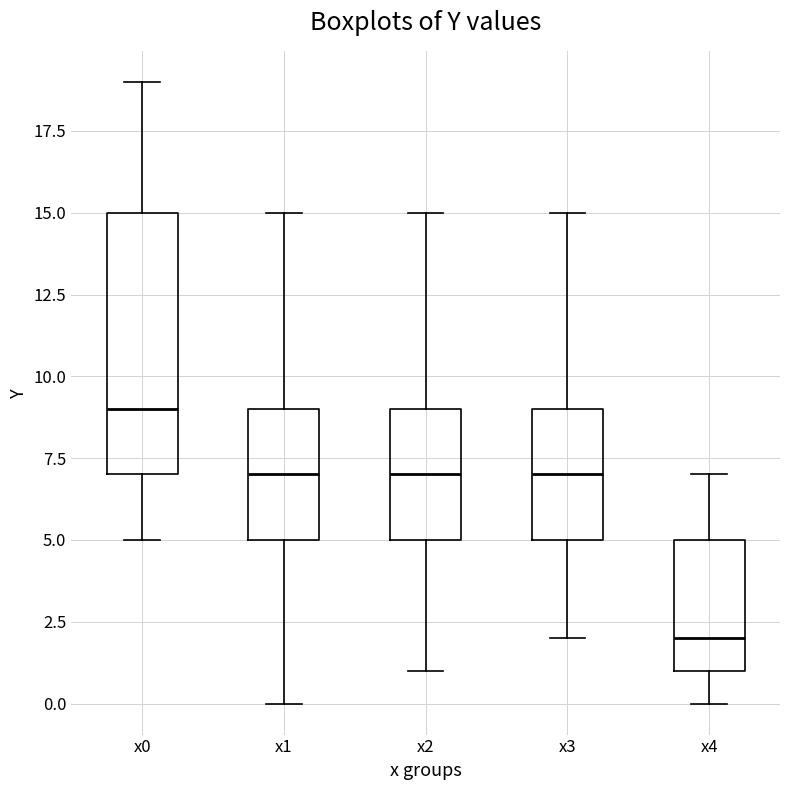

Where does the upper whisker of the box for x4 end on the y-axis? The values are not printed on the chart, so give them approximately, as read against the axis.

7